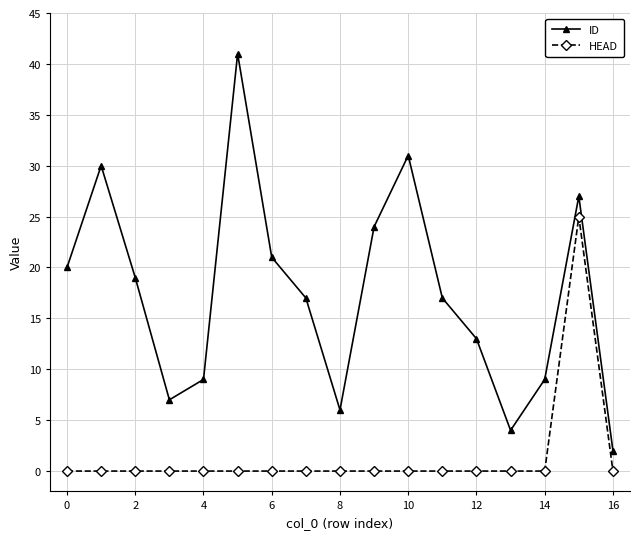

Reading right to left, extract all data points from this chart.

ID: 2	27	9	4	13	17	31	24	6	17	21	41	9	7	19	30	20
HEAD: 0	25	0	0	0	0	0	0	0	0	0	0	0	0	0	0	0